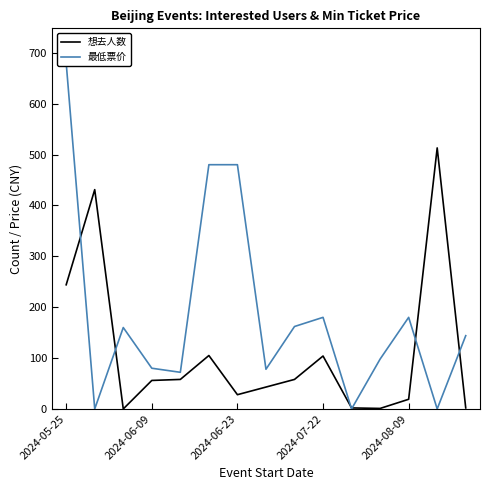

What is the highest value of the 想去人数 series?

513